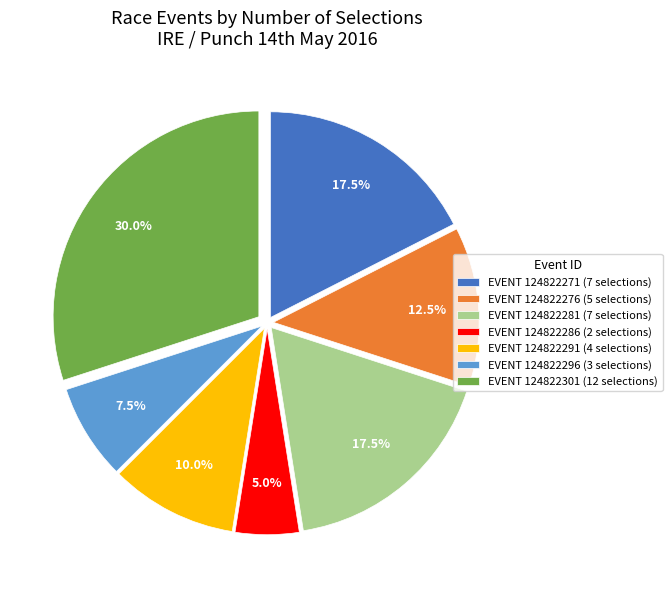

Does EVENT 124822276 (5 selections) represent more than half of the total?

No